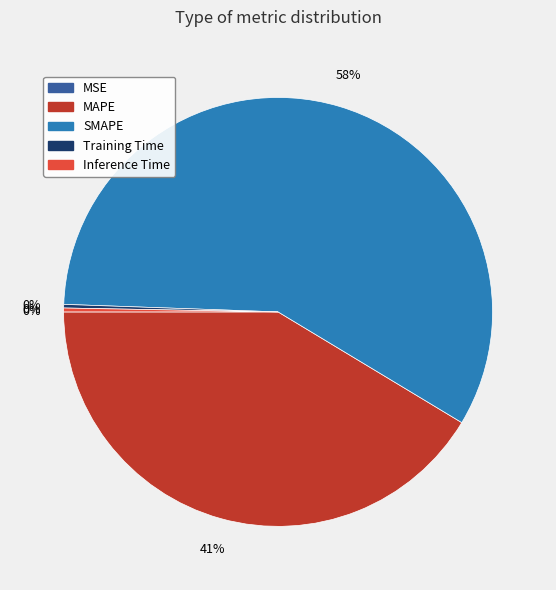

Which has a higher value, MAPE or SMAPE?

SMAPE